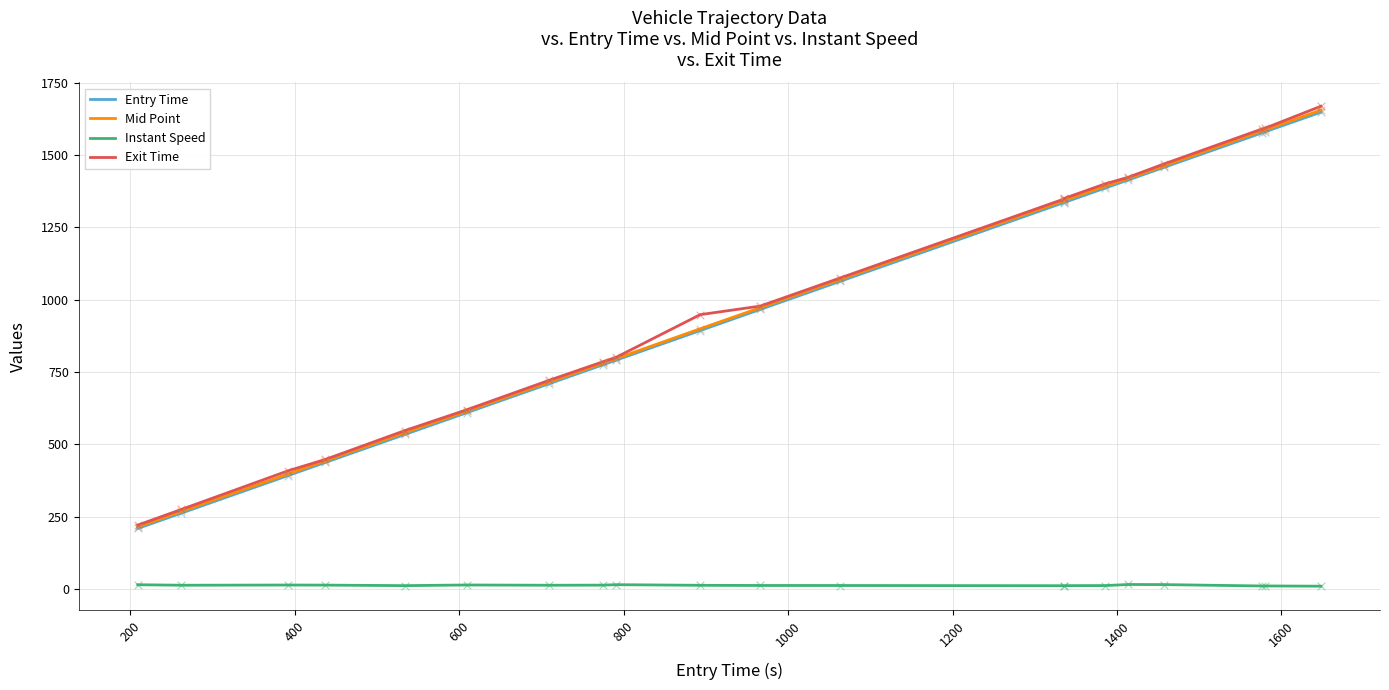

Which series has the largest range (max minus min)?

Exit Time